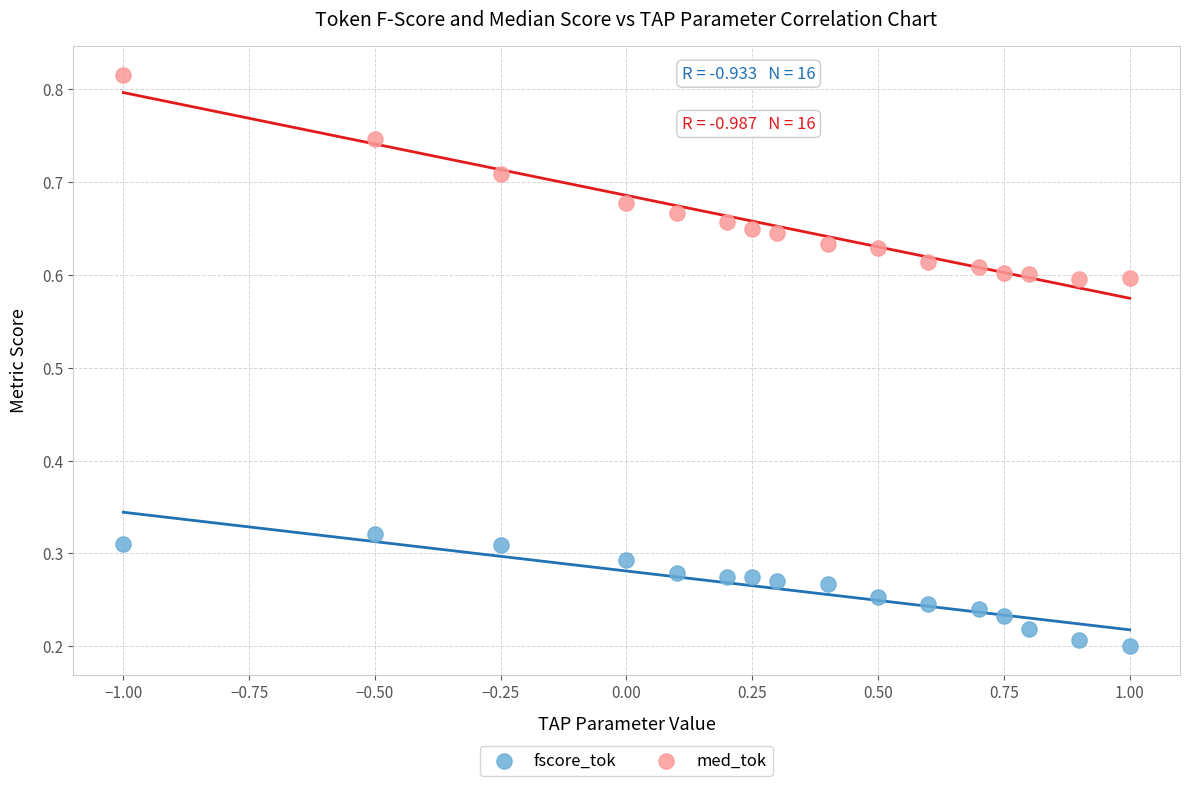

Across all data points, what is the range of X values (max minus min)?

2.0